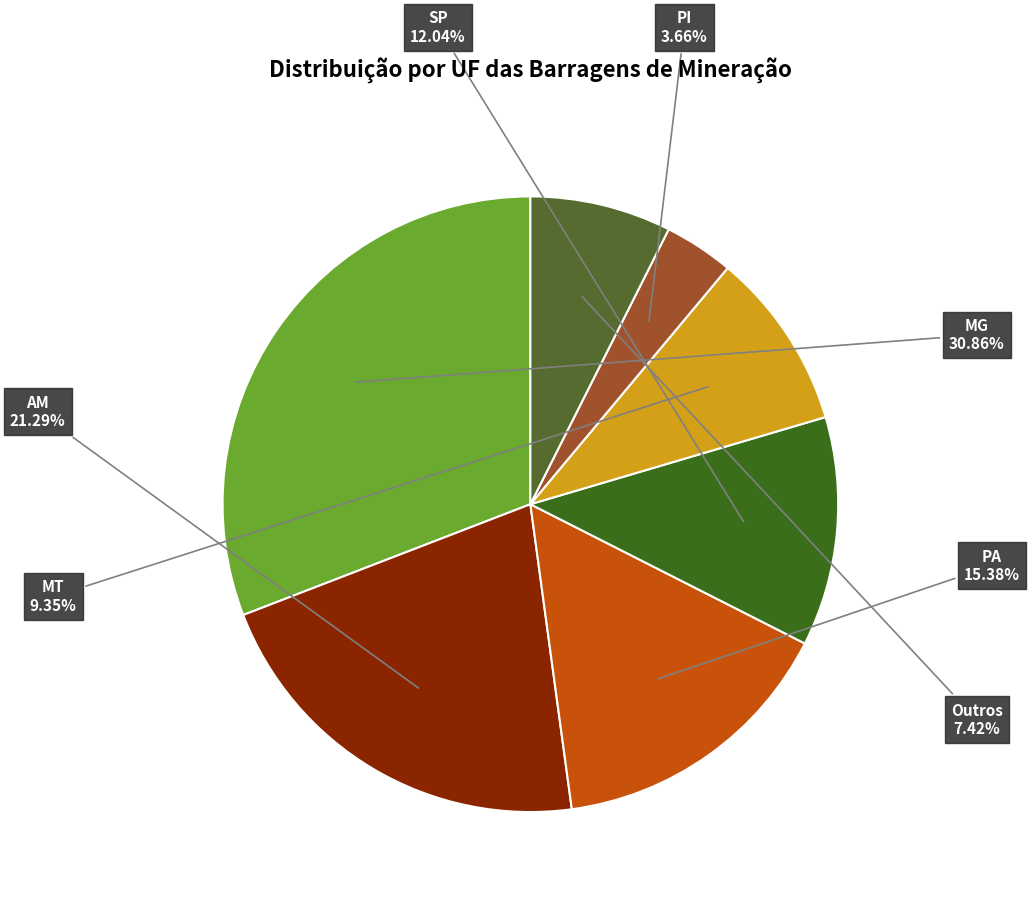

Which slice is the largest?

MG